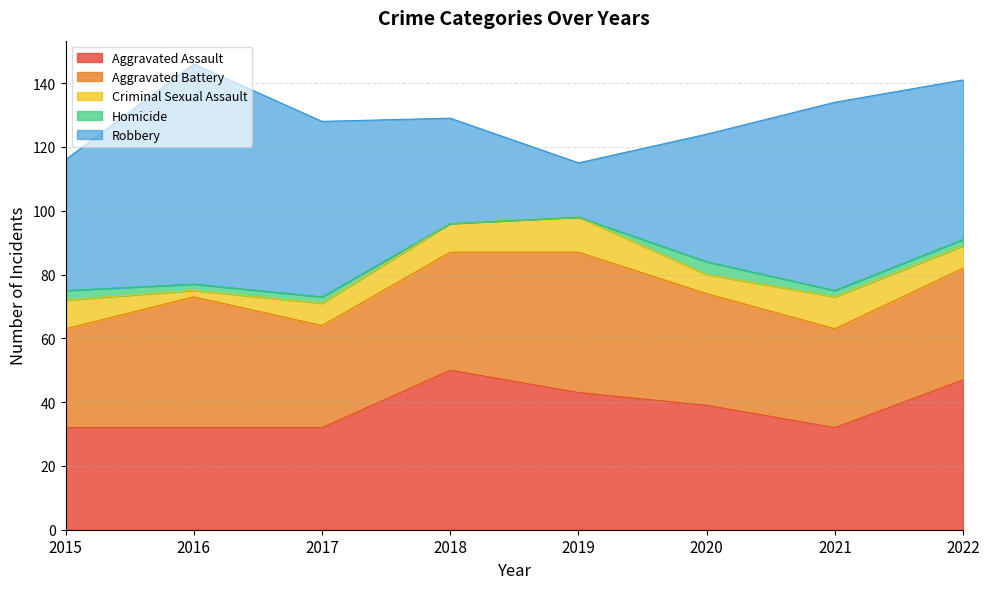

List the series in order of their peak value, highest first.

Robbery, Aggravated Assault, Aggravated Battery, Criminal Sexual Assault, Homicide